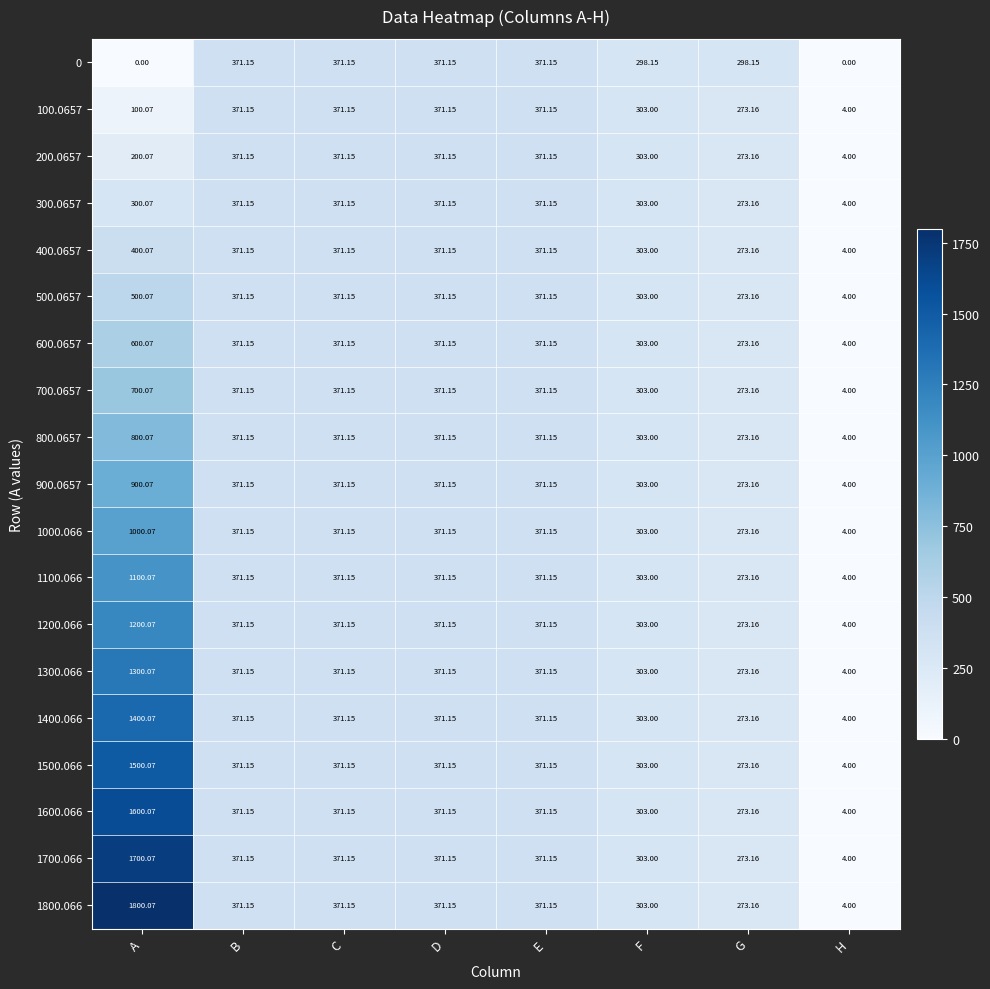

Where does the 200.0657 series first go above 371?

B